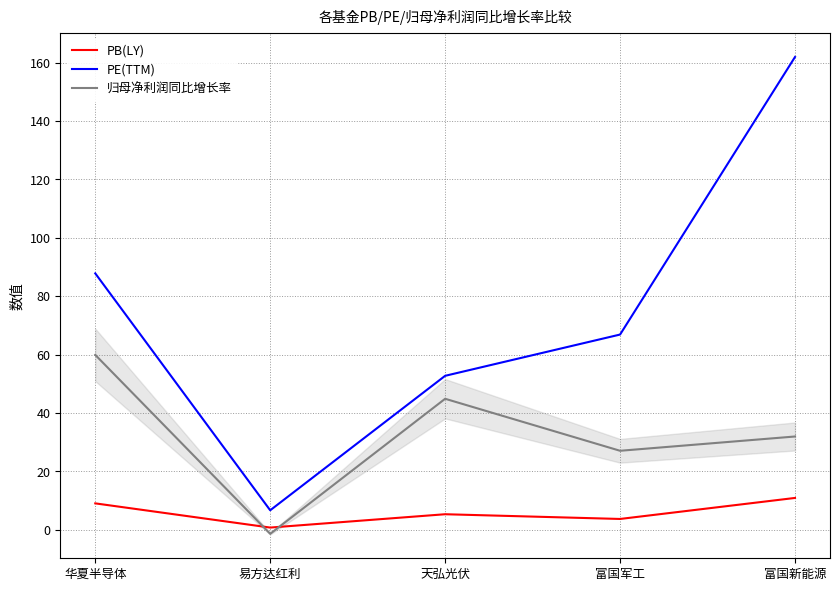

Rank the series by their maximum value, from highest to lowest.

PE(TTM), 归母净利润同比增长率, PB(LY)